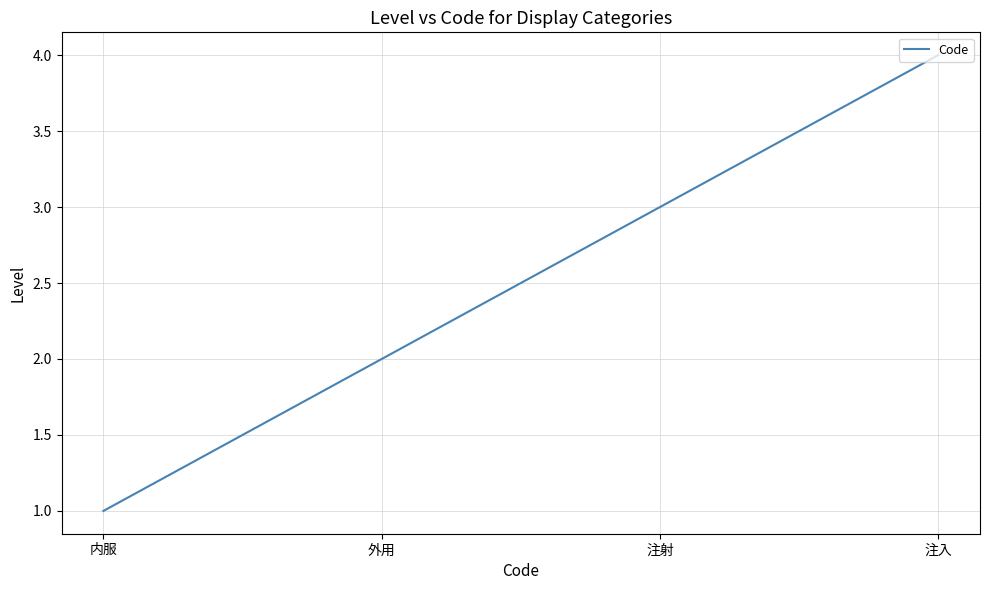

The chart shows a value of 1 at 注射. True or false?

False